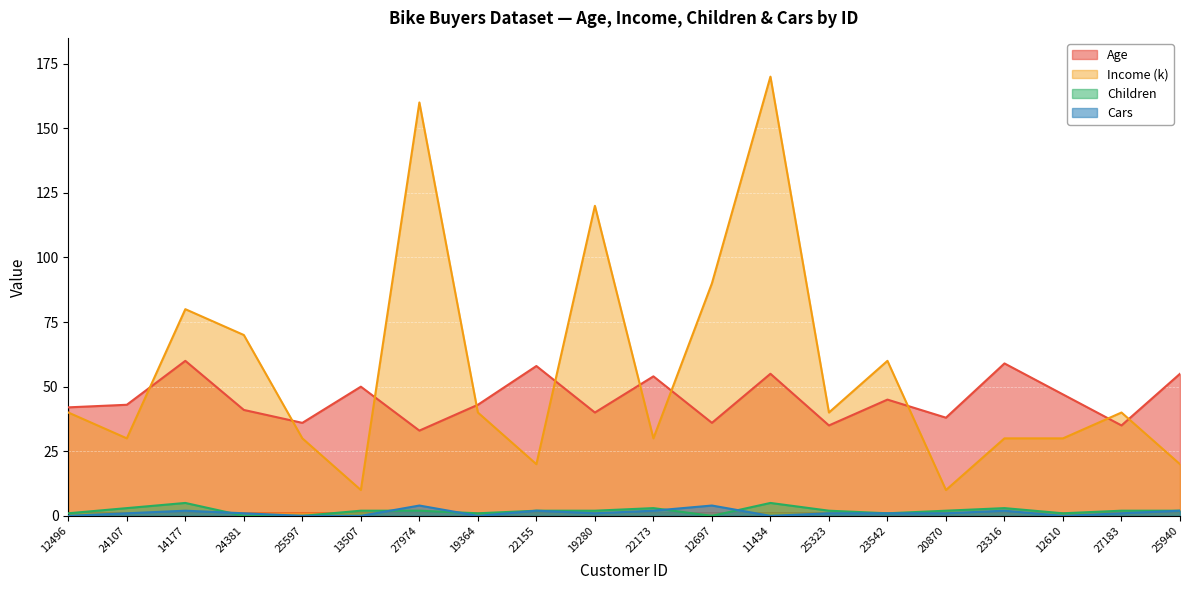

What is the sum of all Age values?

905